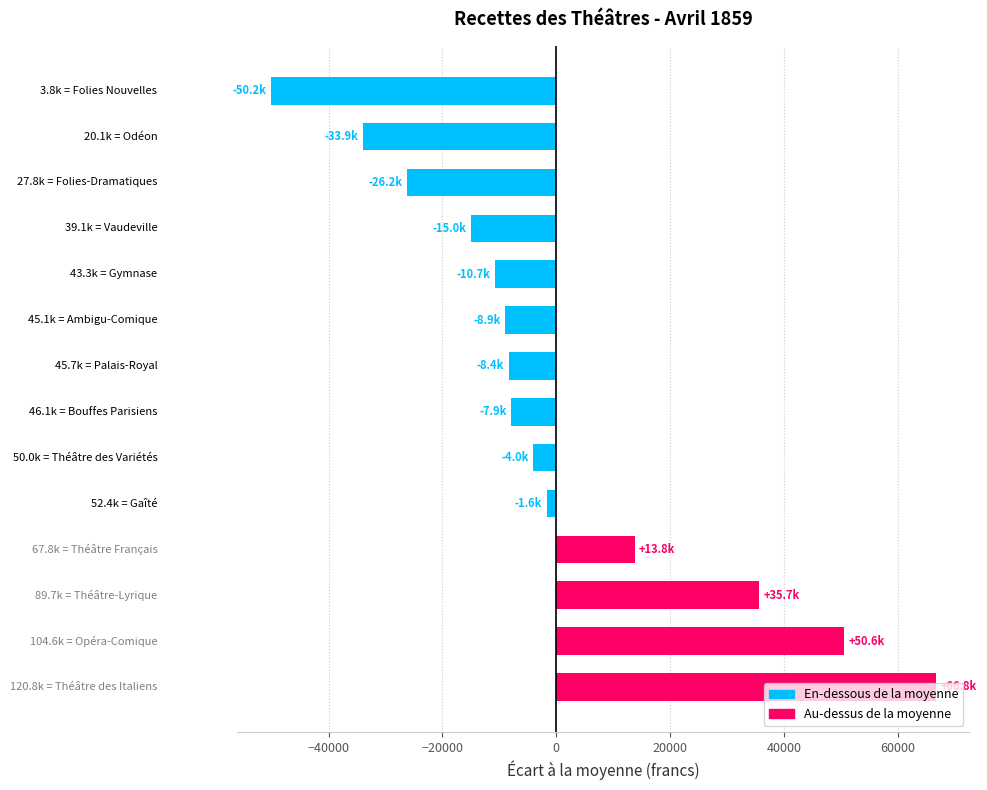

What is the maximum value shown in the chart?

66760.0